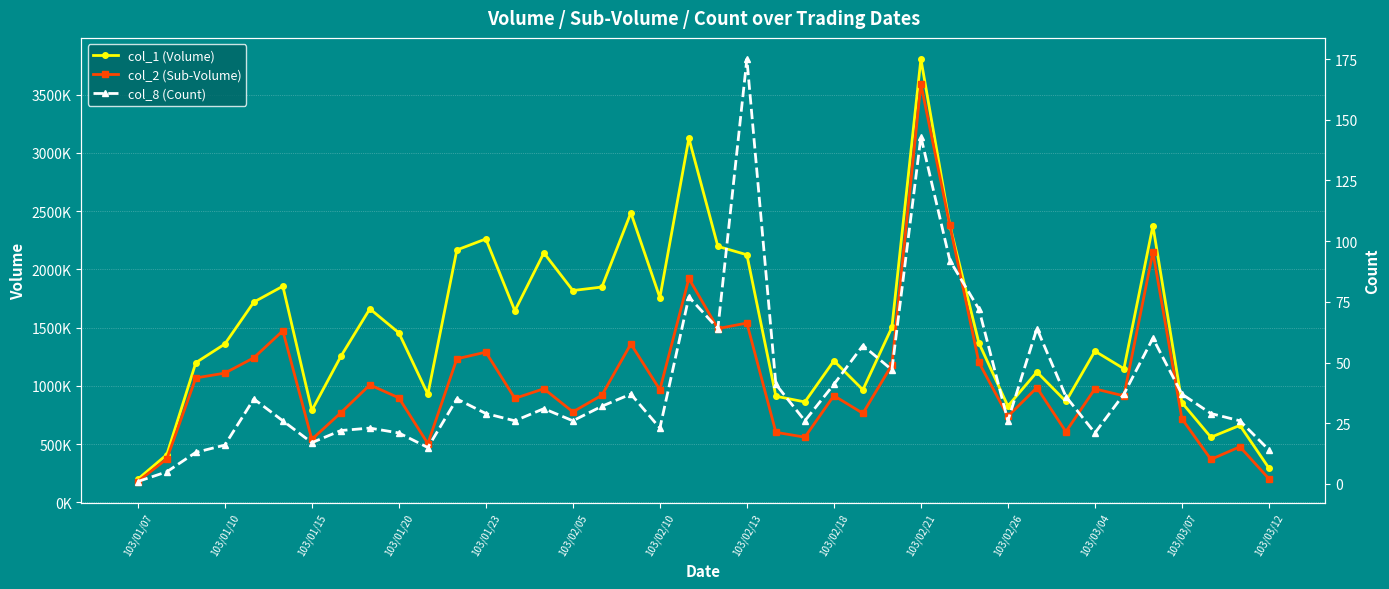

What is the spread (max minus min) of values at 31?

1119936